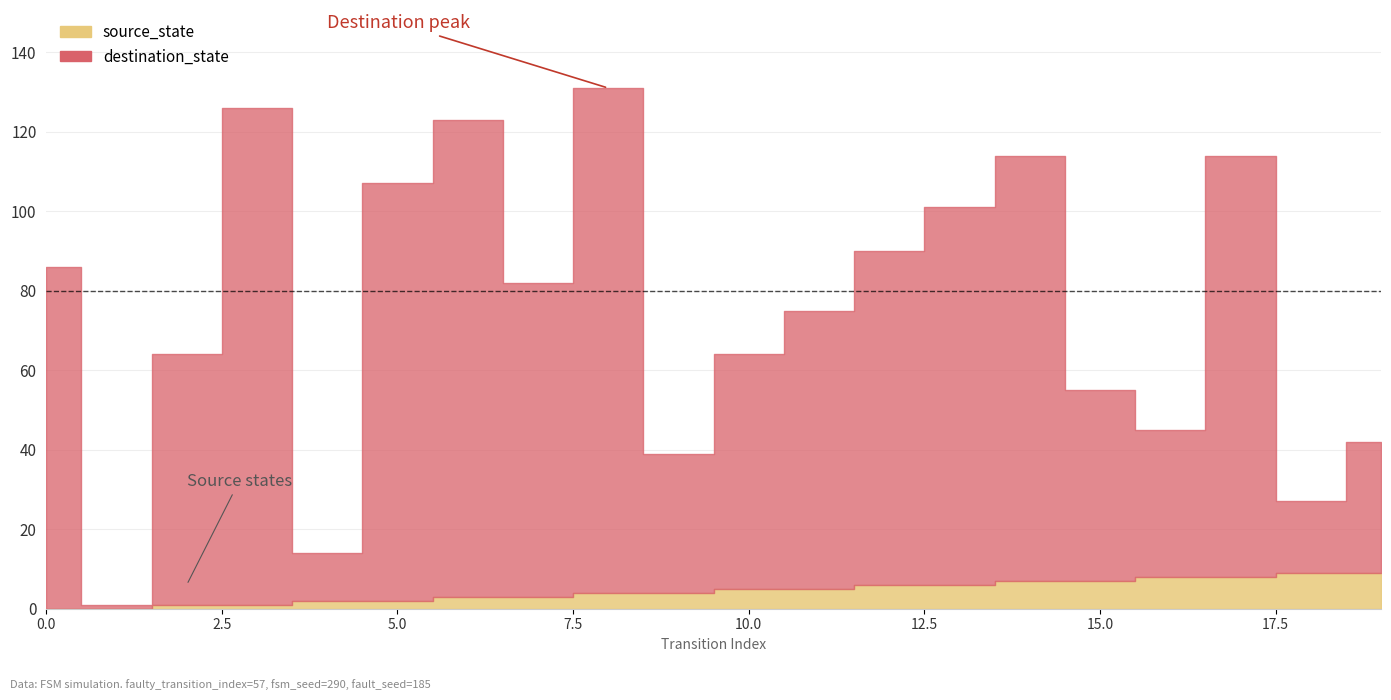

How many interior local valleys does the destination_state series have?

6